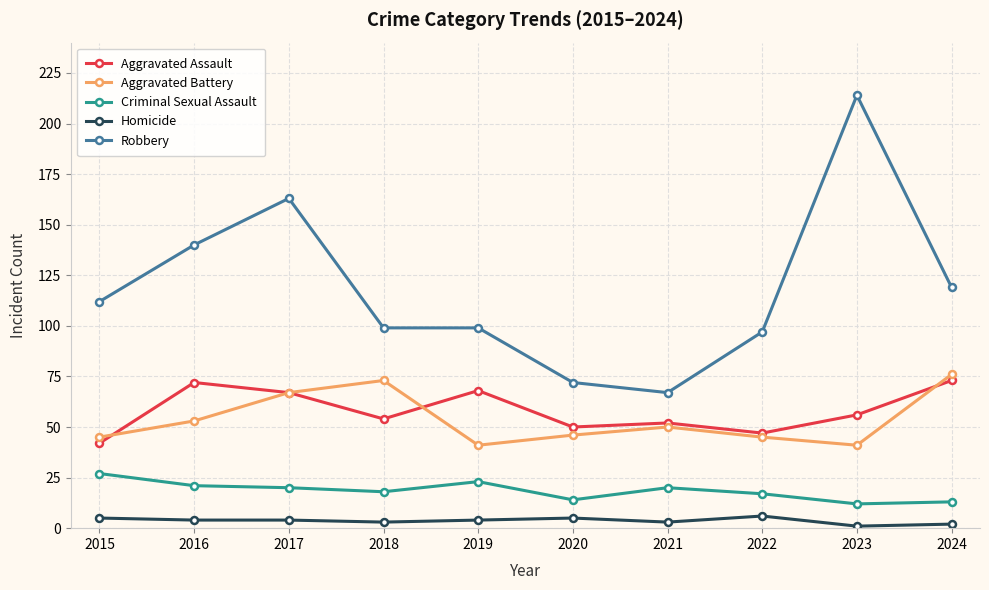

Which series has the largest total across all categories?

Robbery